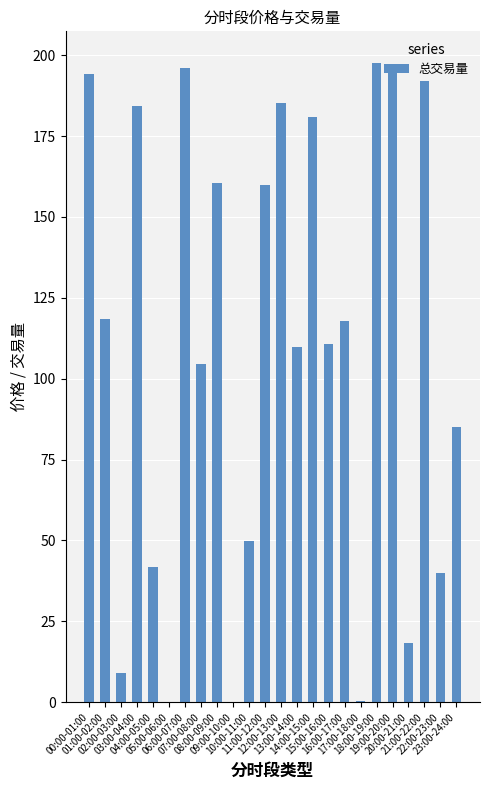

True or false: the data shows 55.6 at 22:00-23:00.

False